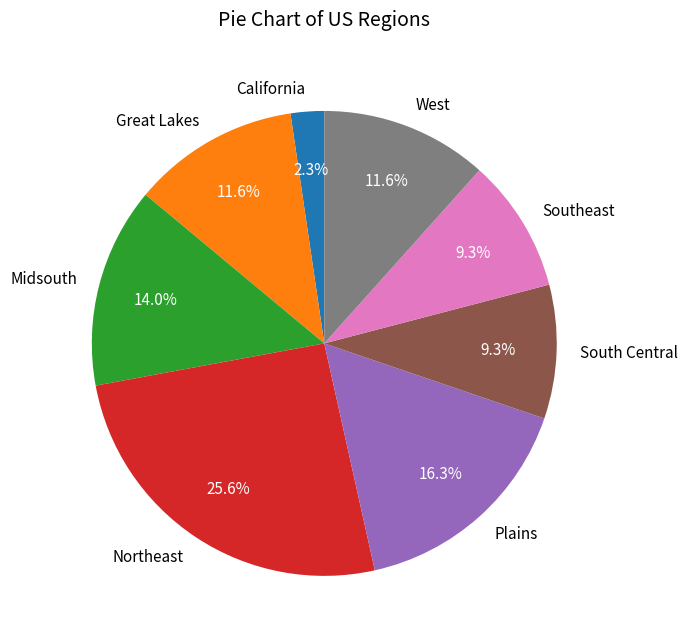

What percentage is the South Central slice, to the nearest percent?

9%